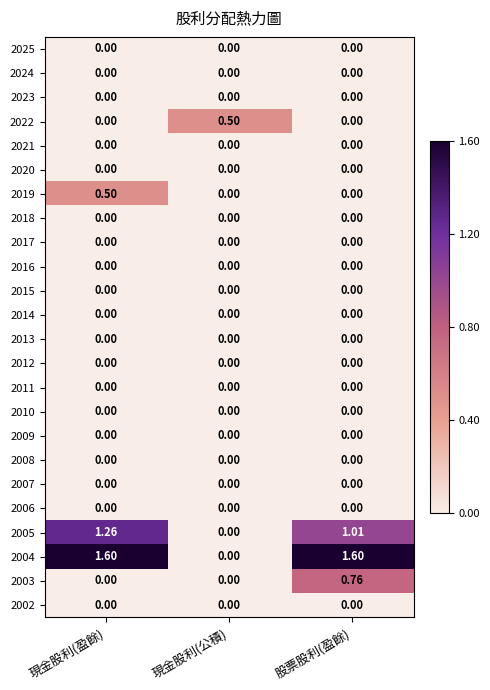

At which category is the sum across all series the highest?

股票股利(盈餘)